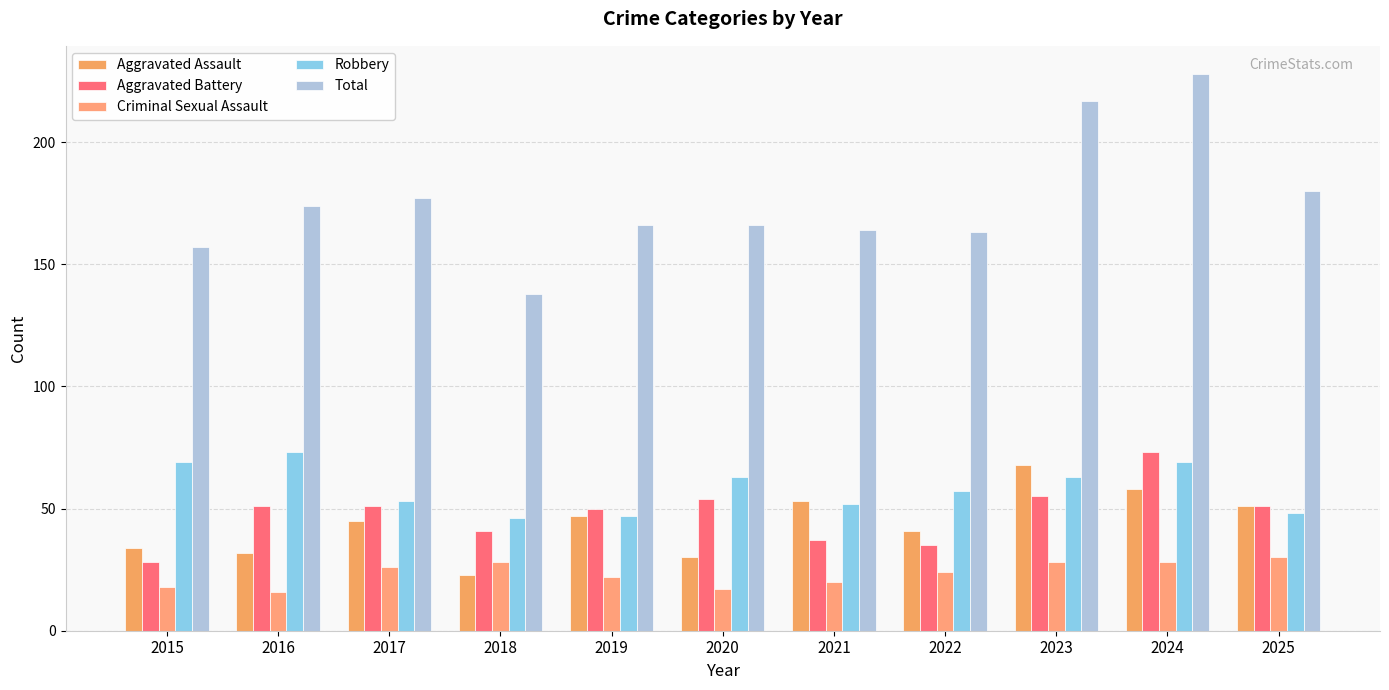

Does the chart contain stacked bars?

No